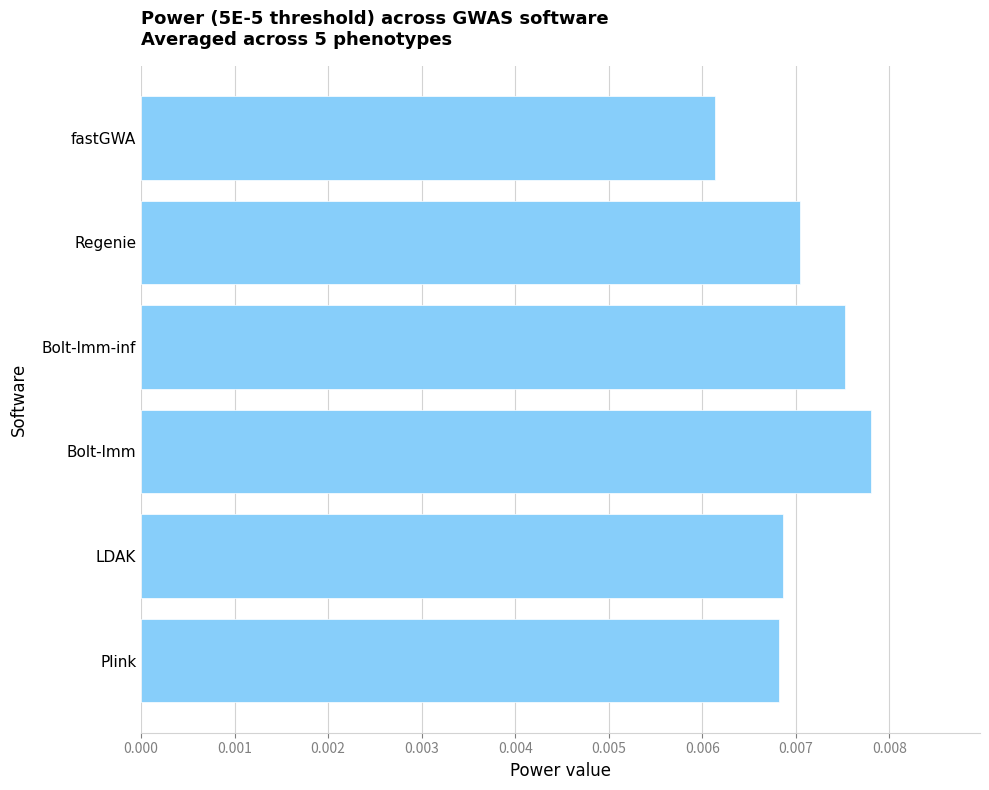

At which label is the value closest to 0?

fastGWA